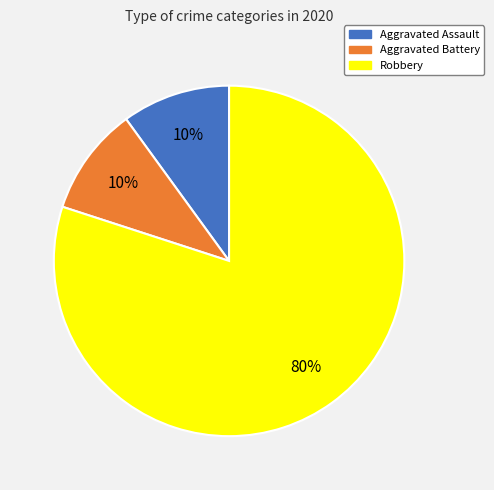

The Aggravated Assault slice represents 2% of the pie. True or false?

False